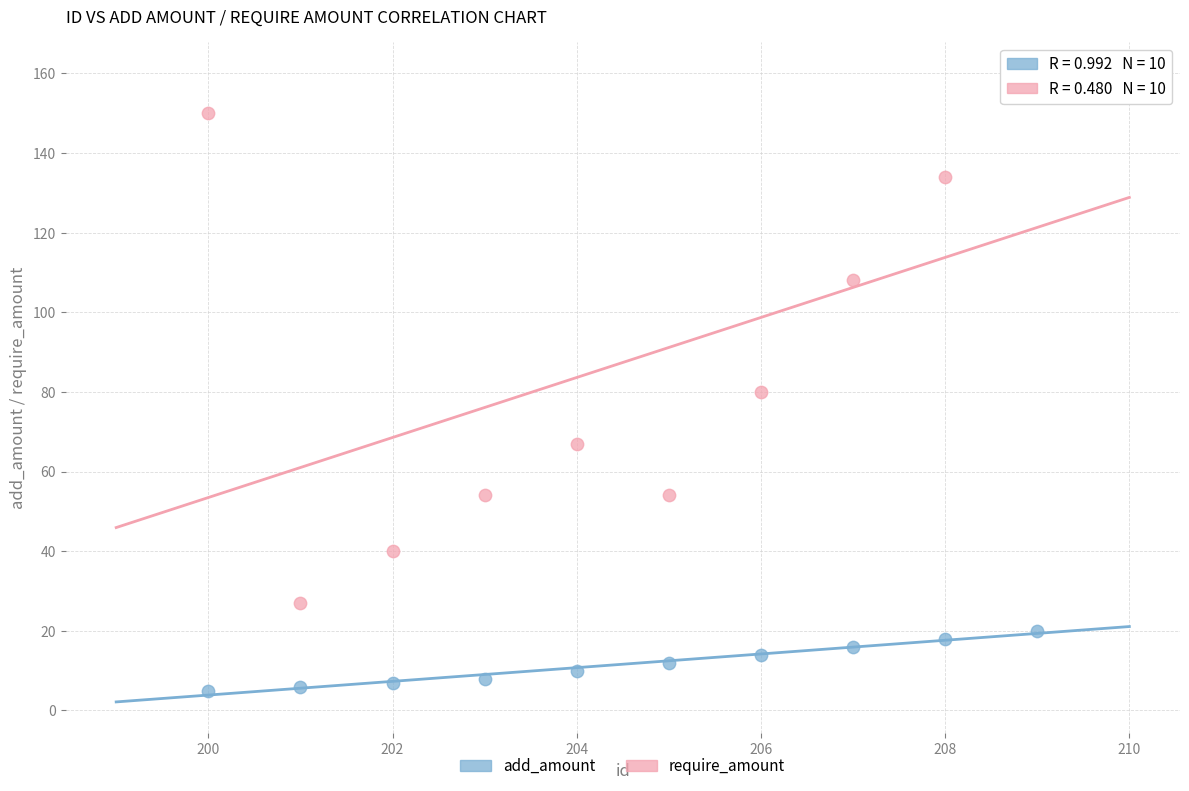

Which series contains the lowest Y value?

add_amount